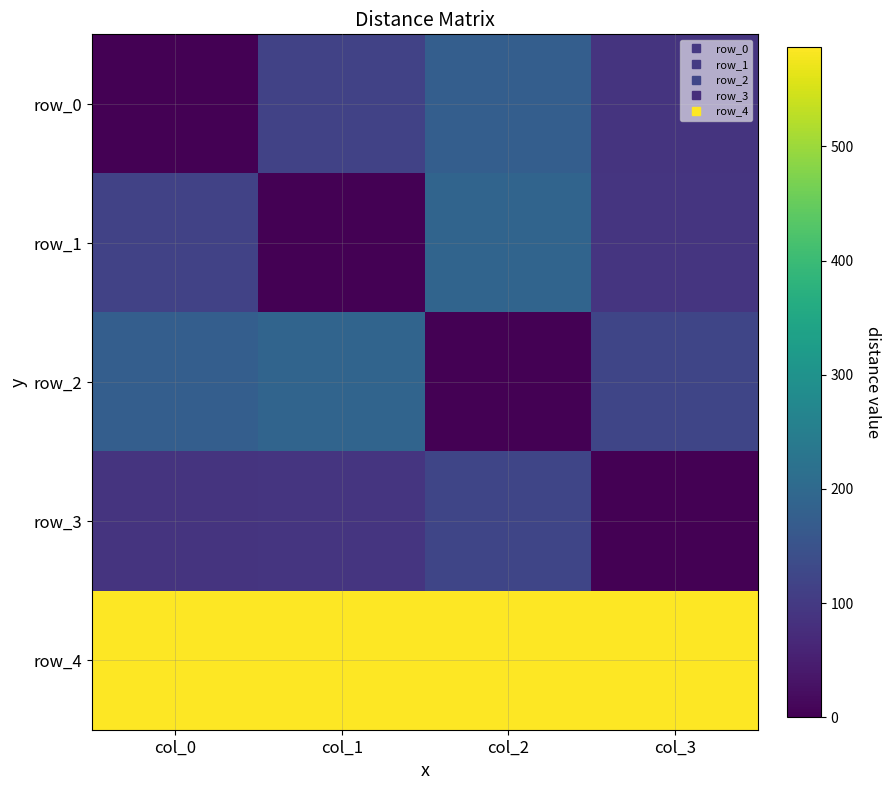

What is the total value across all series at col_3?

888.2